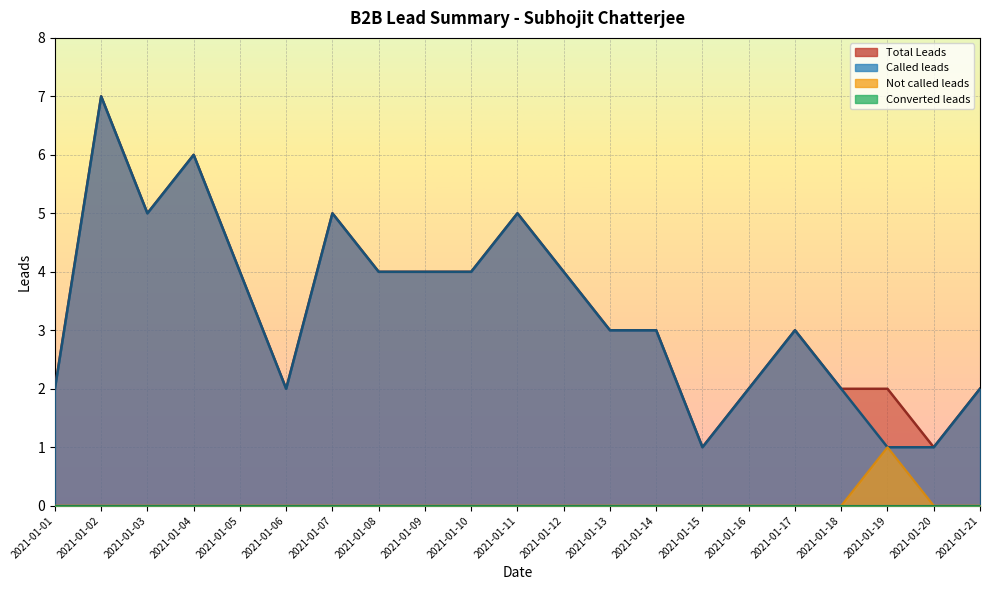

At which label does Called leads reach its peak?

2021-01-02